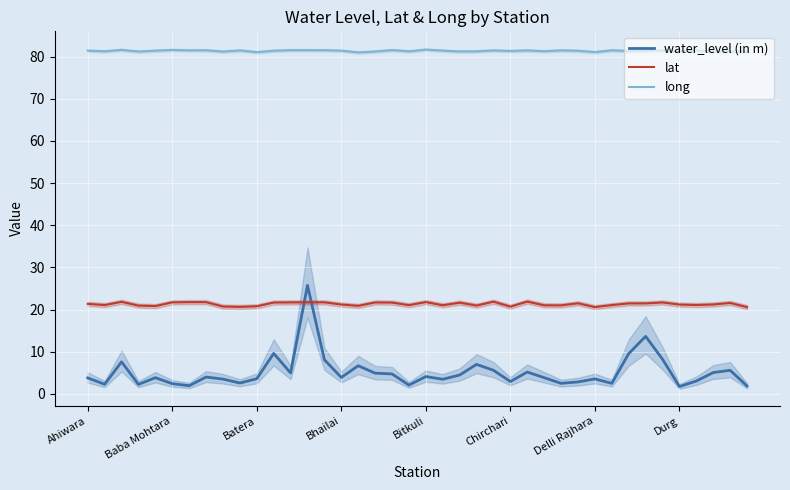

How many interior local valleys does the water_level (in m) series have?

12